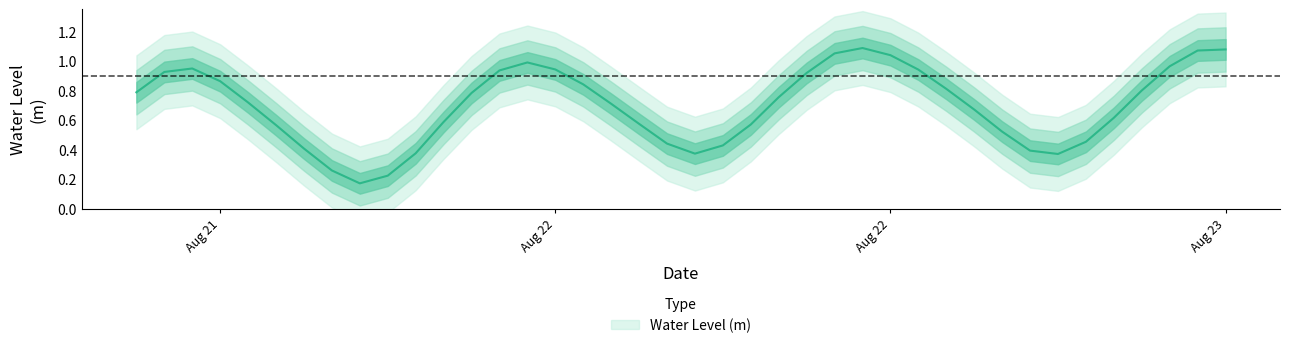

How many lines are shown in the chart?

1